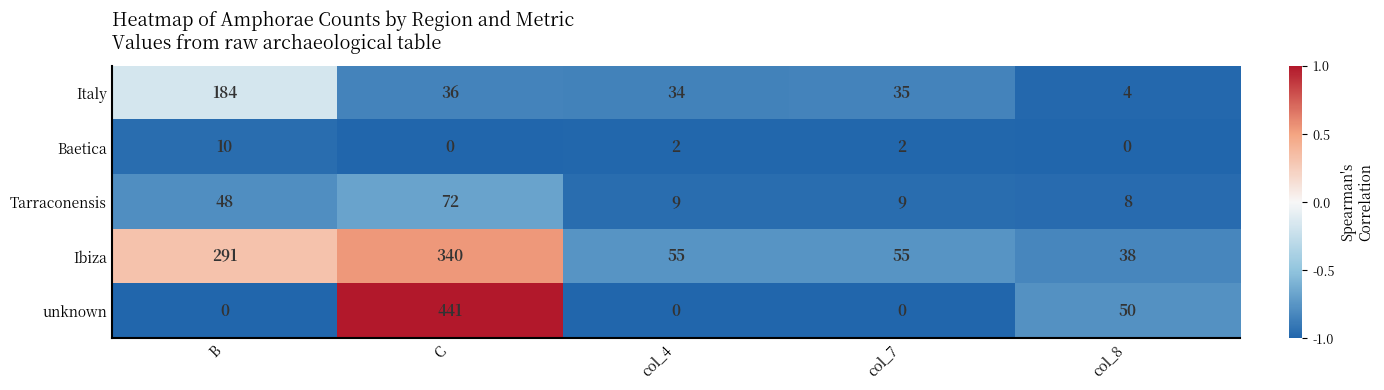

The value of Baetica at col_4 is 2. True or false?

True